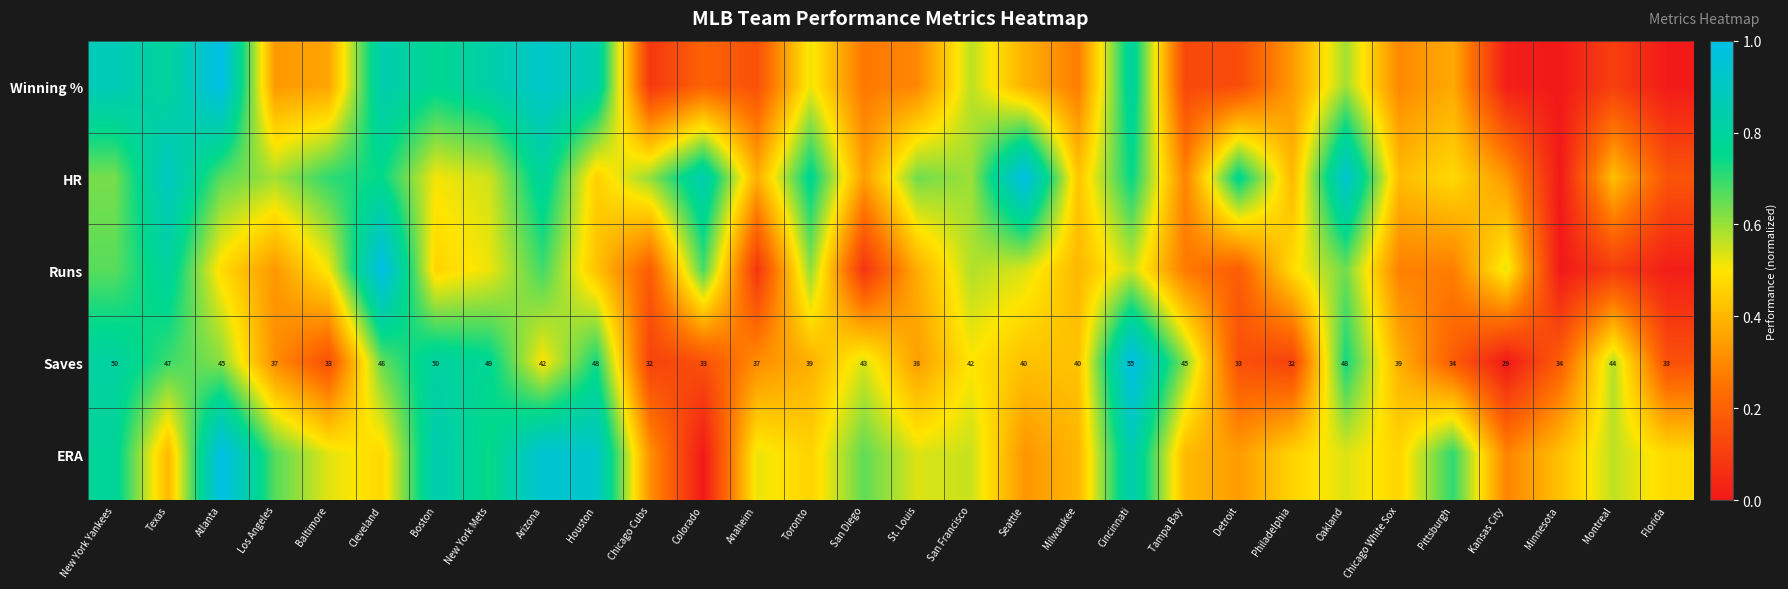

Which category has the highest value in the Saves series?

Cincinnati